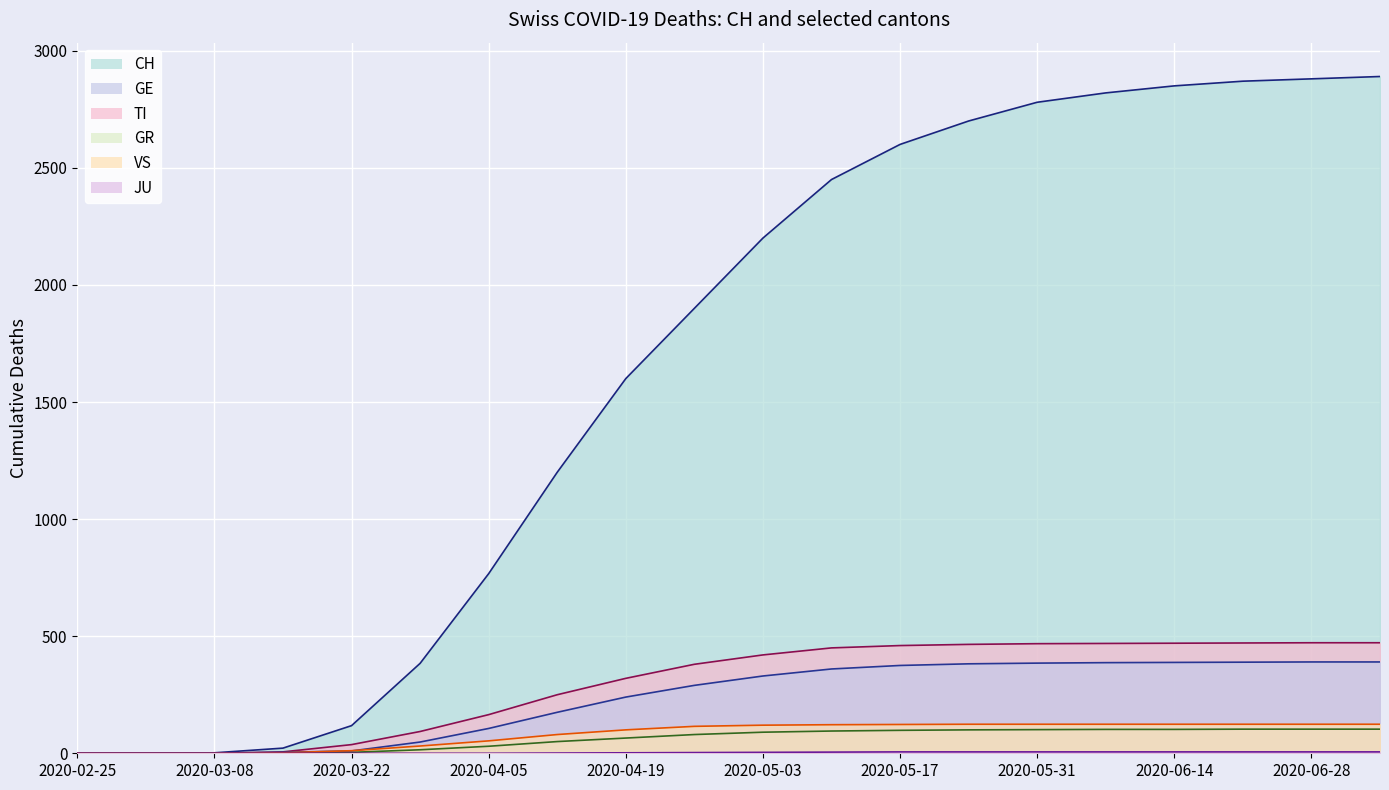

What position from the left is 2020-05-03?

11